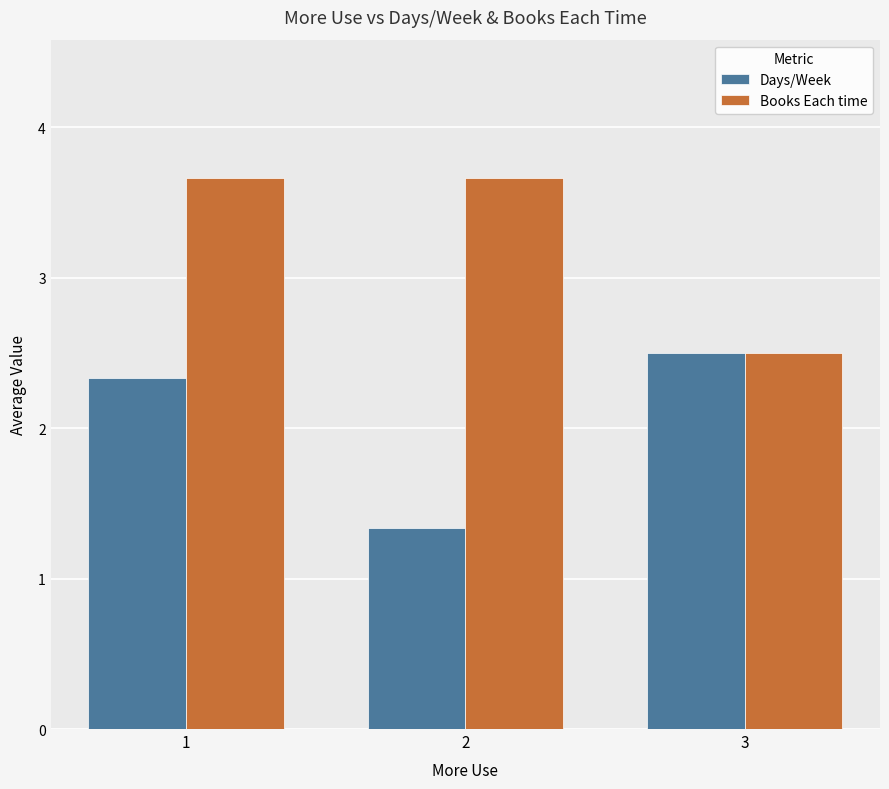

What is the greatest value displayed?

3.7